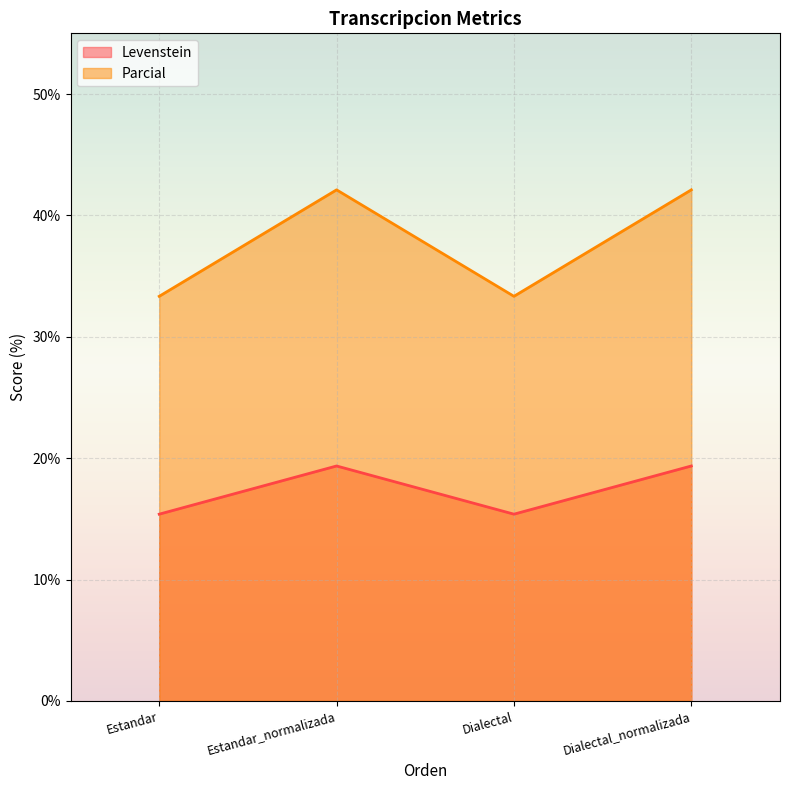

Where is the first local maximum for Levenstein?

Estandar_normalizada